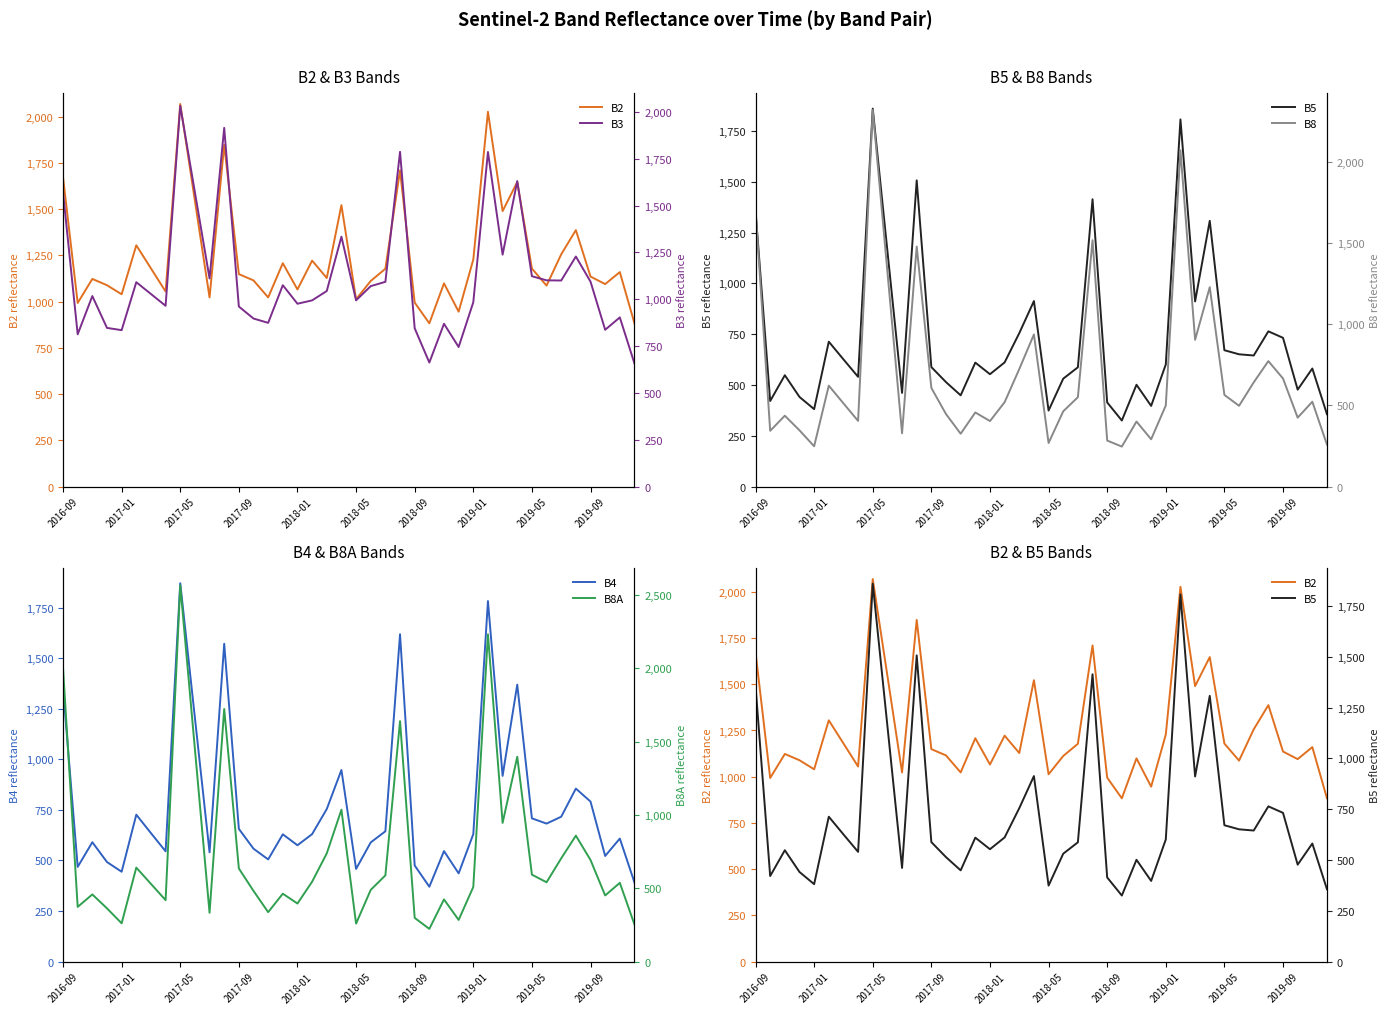

What is the sum of the B2 values at 30 and 17?

2712